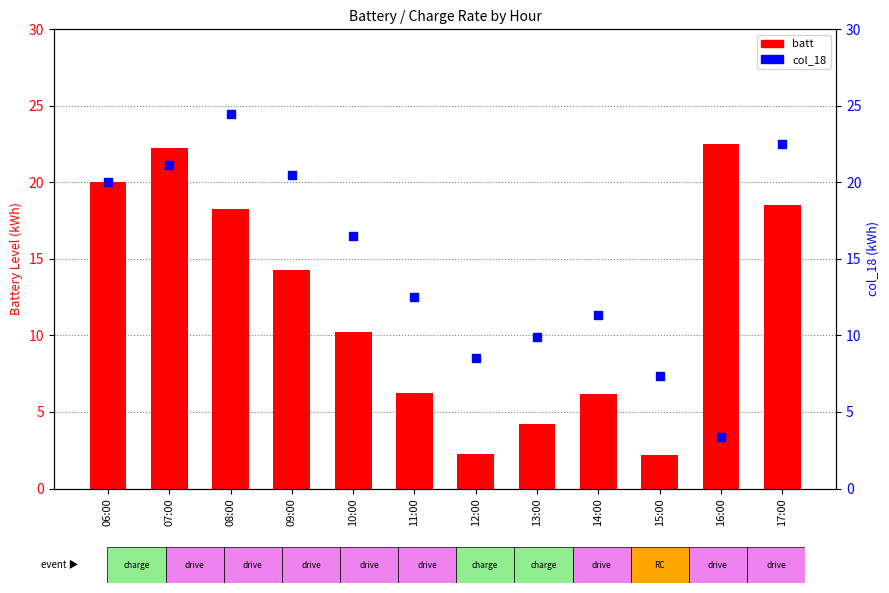

What are all the series names shown in the legend?

batt, col_18